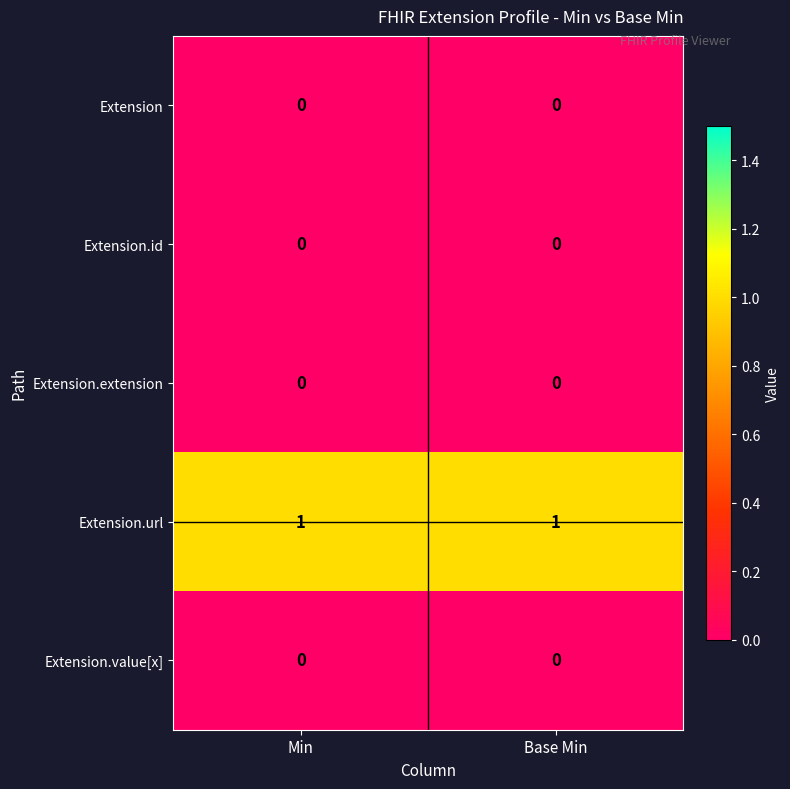

Reading right to left, what are all the values shown in this chart?

Extension: 0	0
Extension.id: 0	0
Extension.extension: 0	0
Extension.url: 1	1
Extension.value[x]: 0	0